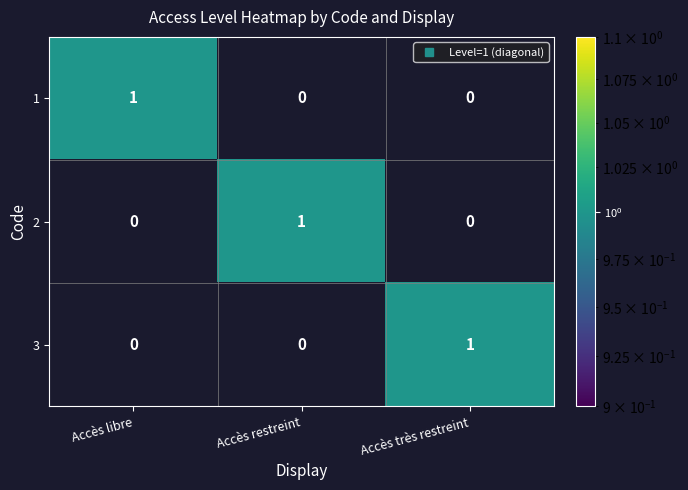

At which label does 1 reach its peak?

Accès libre